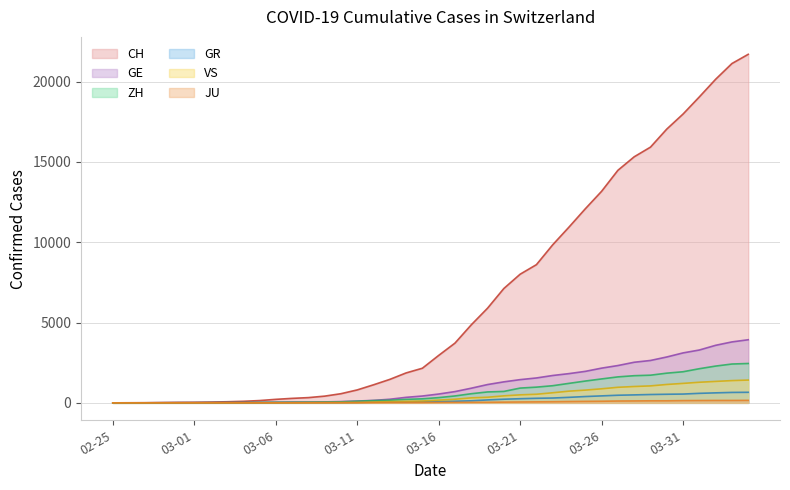

The value of CH at 03-31 is 17977. True or false?

True